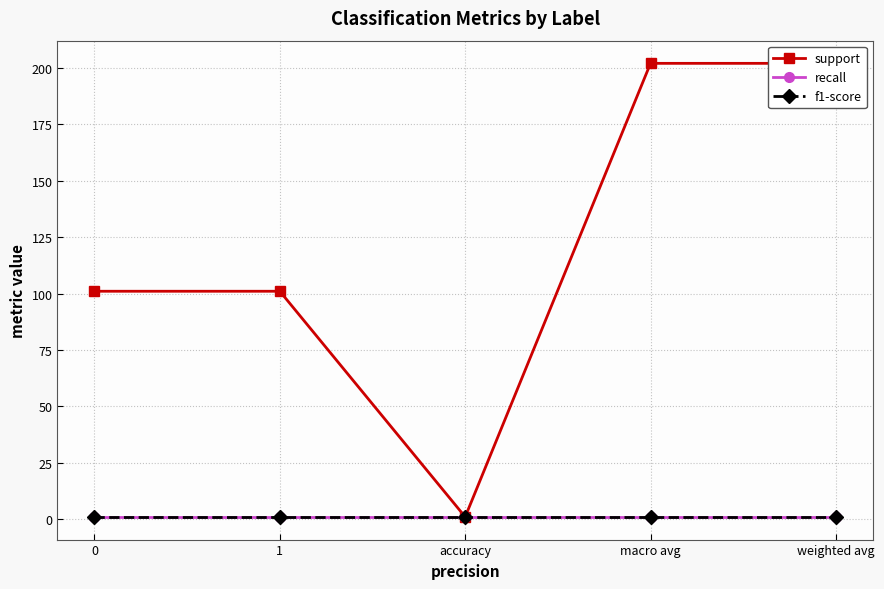

What is the difference between the highest and lowest values at macro avg?

201